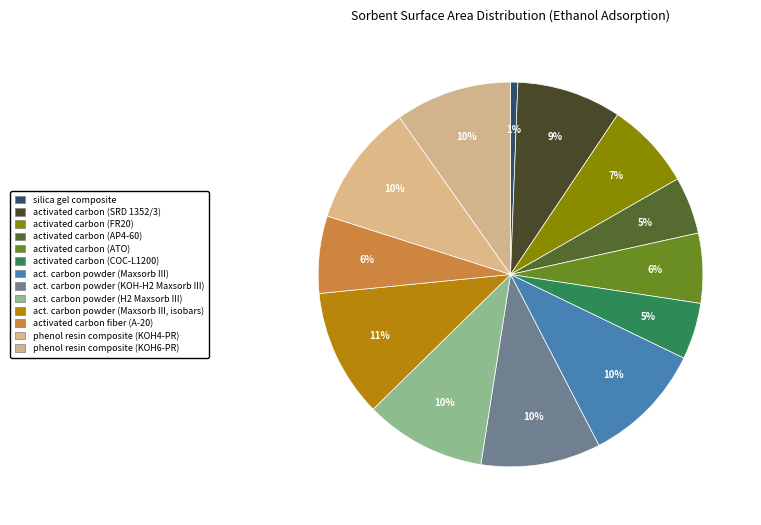

Does any single category account for the majority?

No